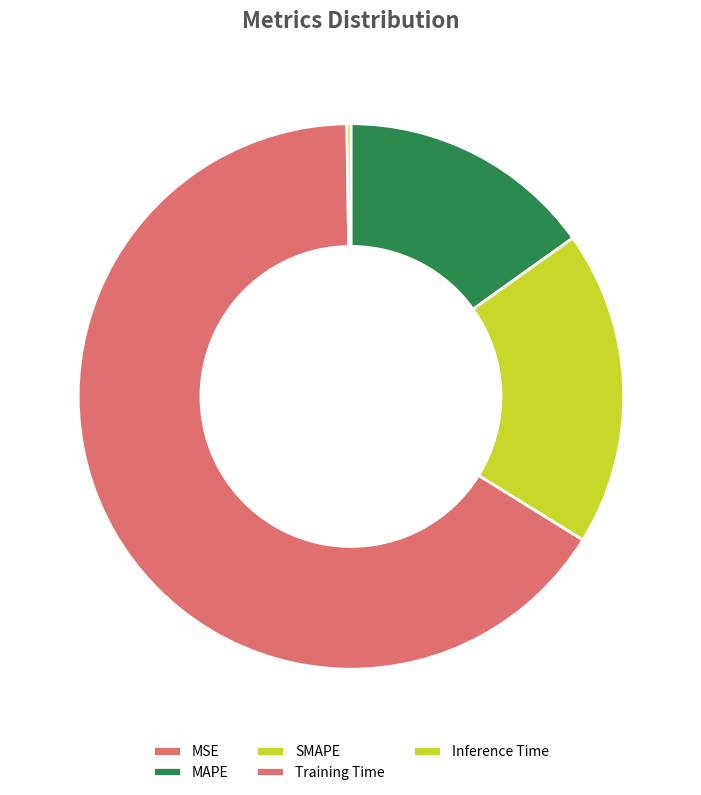

What is the smallest slice in the pie chart?

MSE